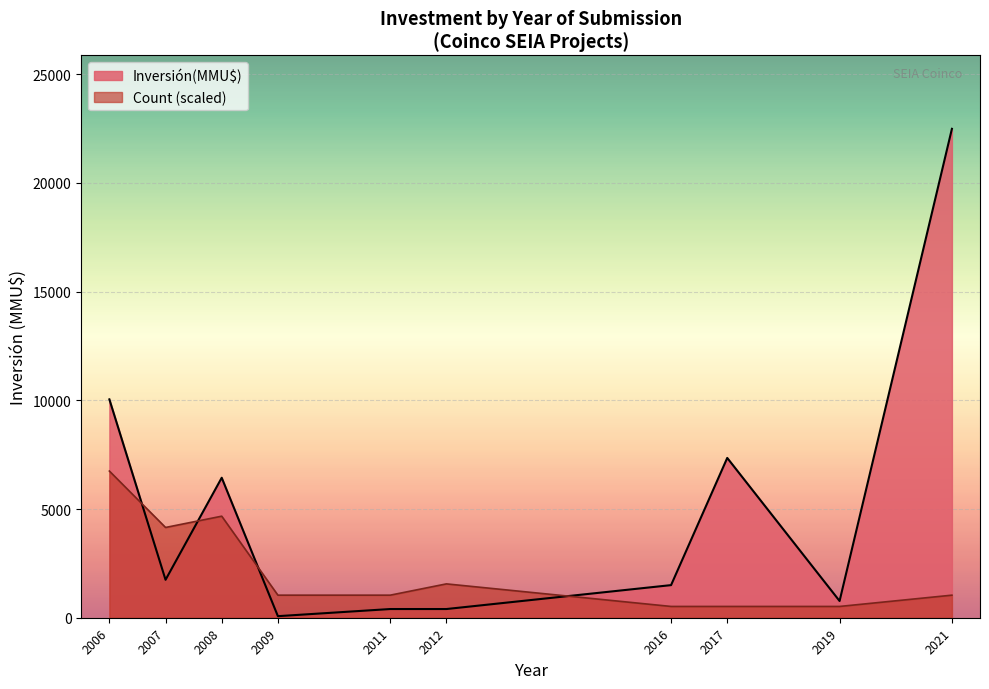

How many lines are shown in the chart?

2